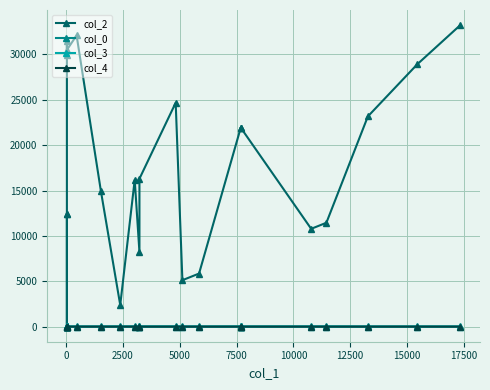

How many lines are shown in the chart?

4